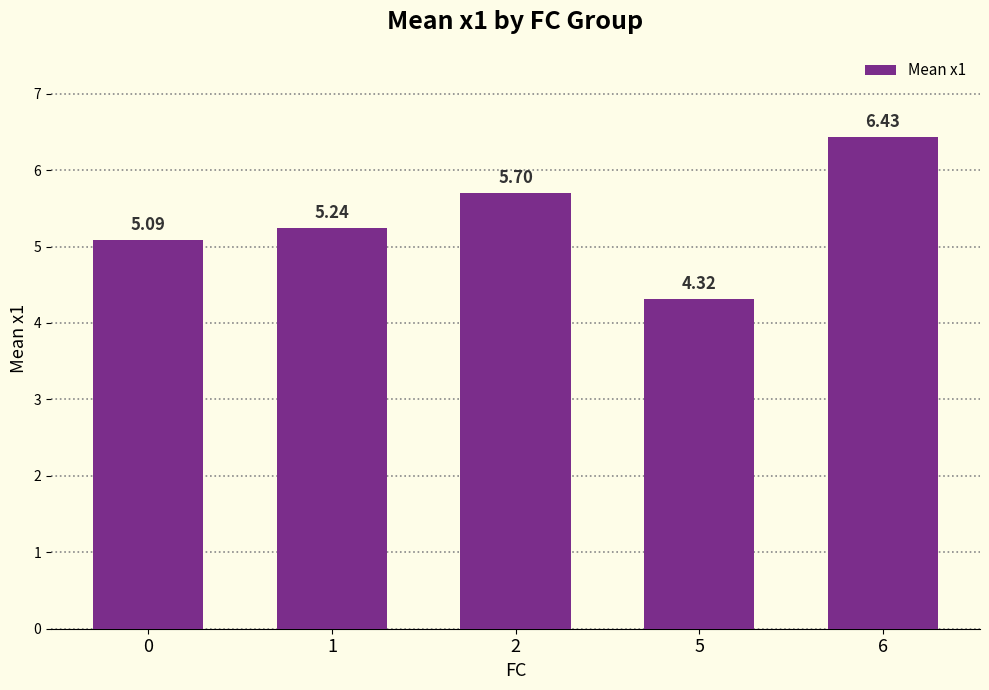

What is the sum of all values?

26.8